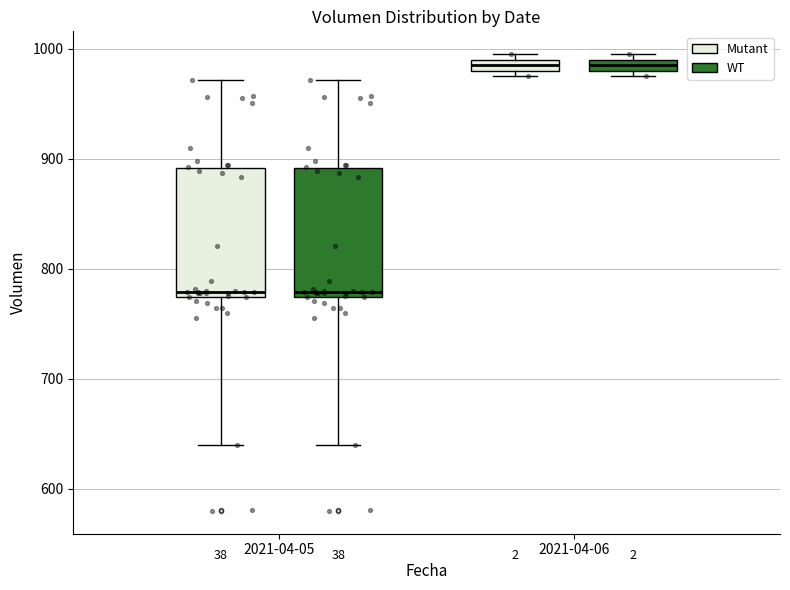

Where is the lower edge of the box for 2021-04-05 (WT) on the y-axis? The values are not printed on the chart, so give them approximately, as read against the axis.

770